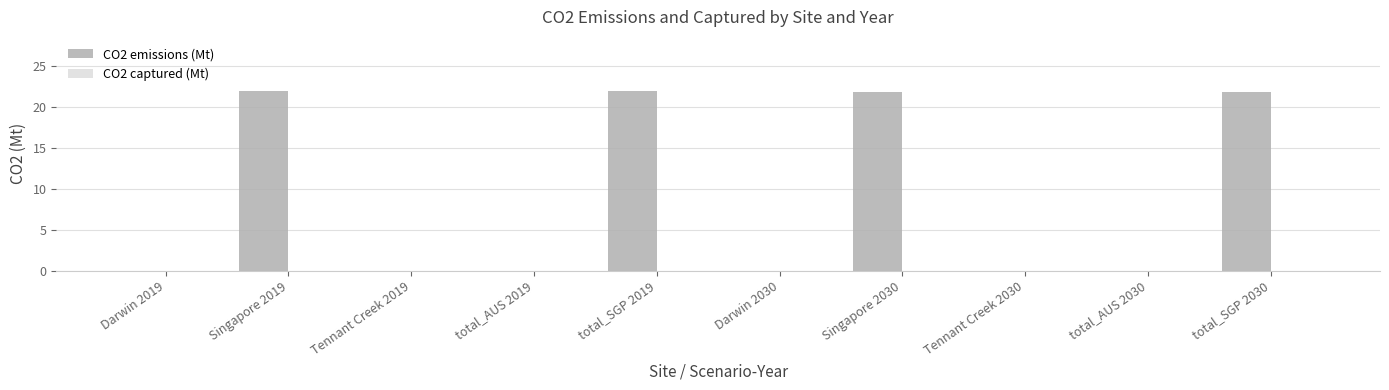

How many distinct data groups are displayed?

1